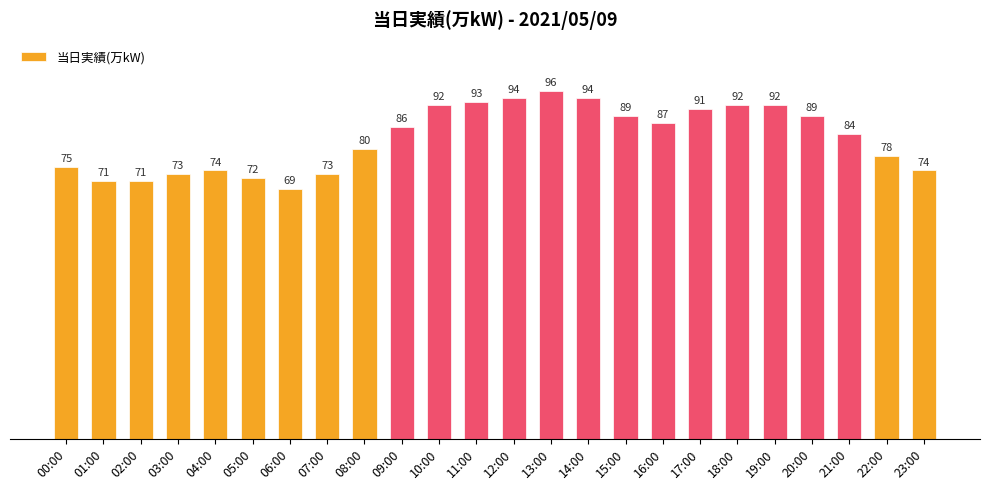

Does the chart contain any negative values?

No